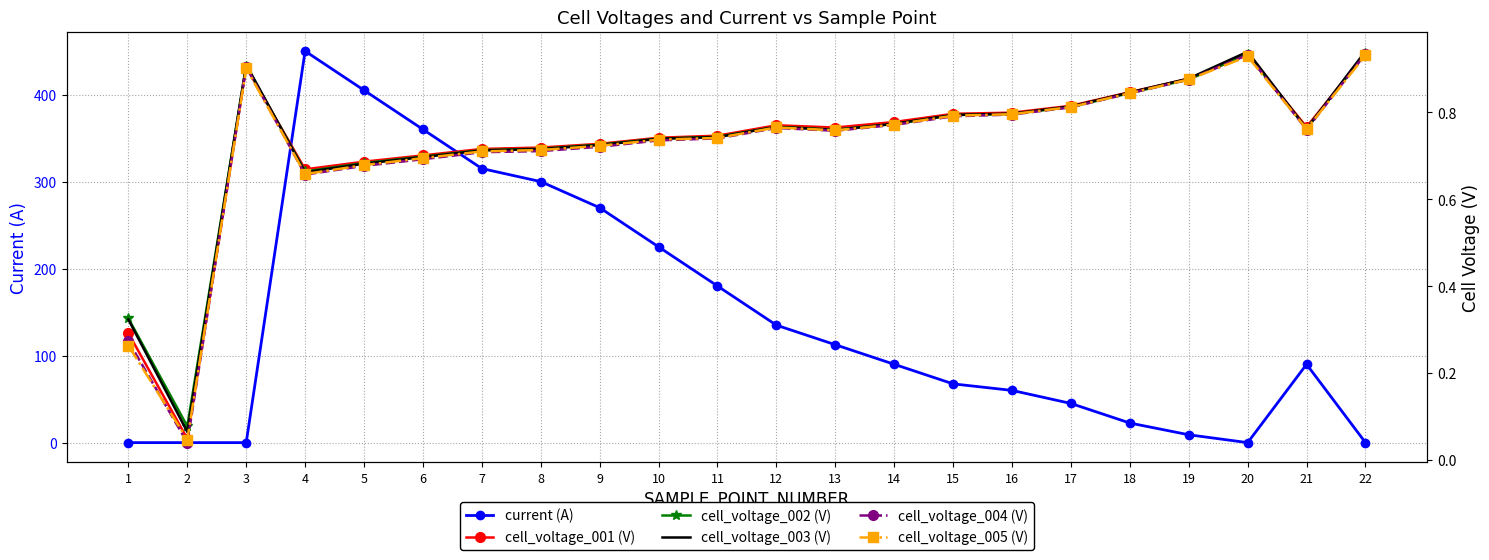

Rank the series at 1 from lowest to highest value.

current (A), cell_voltage_005 (V), cell_voltage_004 (V), cell_voltage_001 (V), cell_voltage_003 (V), cell_voltage_002 (V)